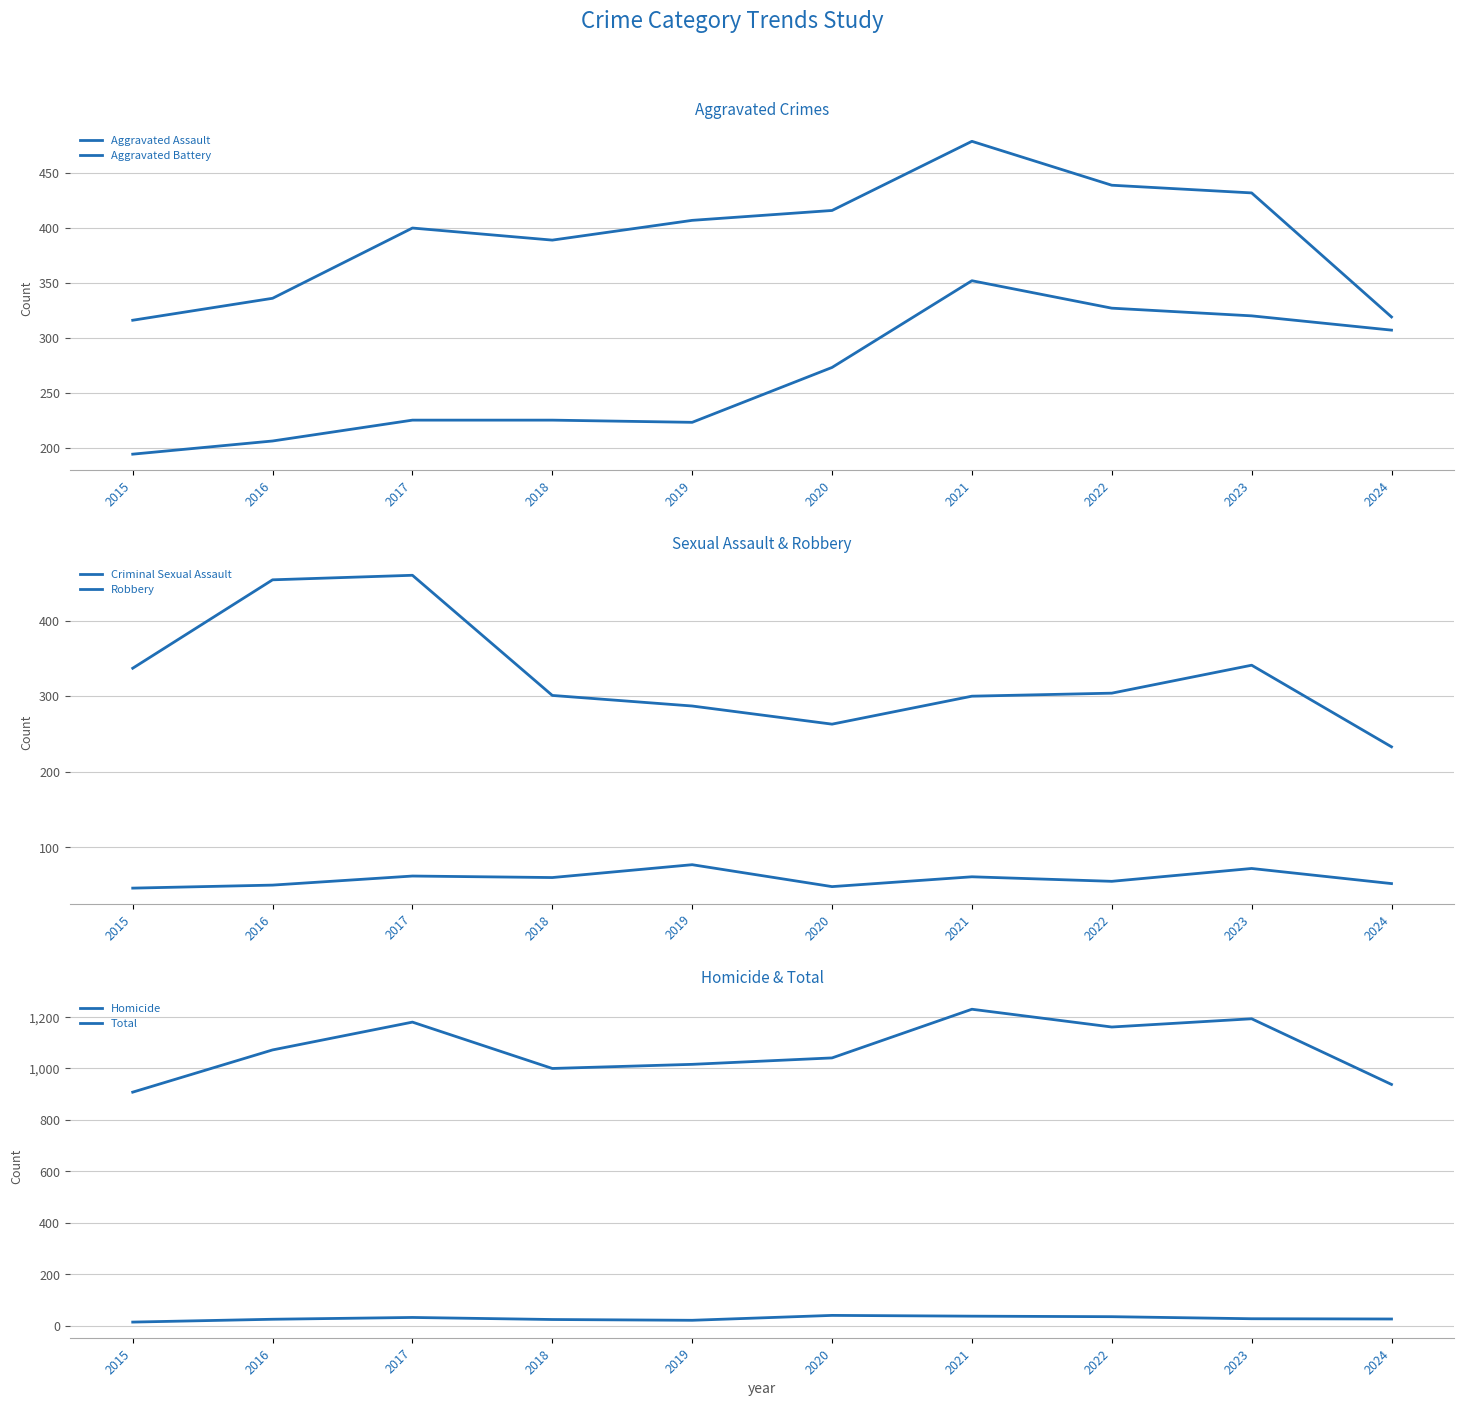

Does the chart display data point markers on the line(s)?

No